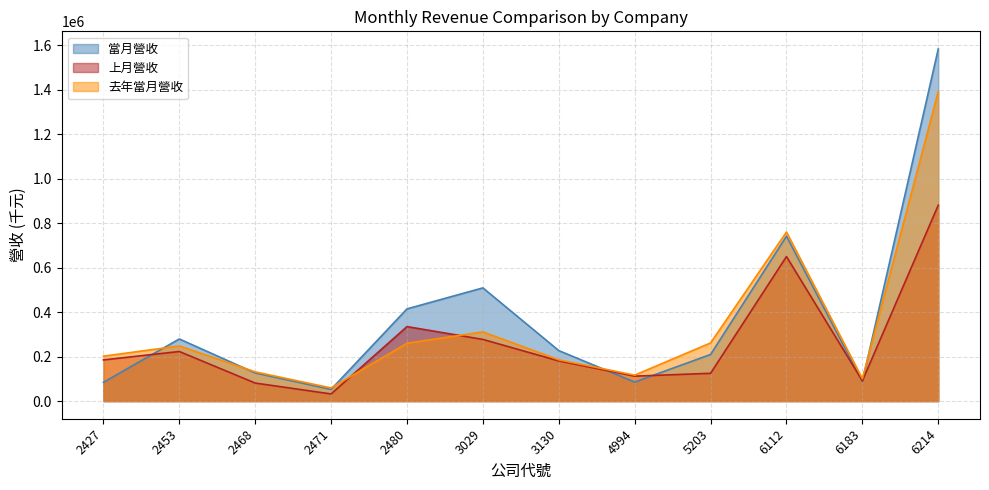

How many distinct data groups are displayed?

3